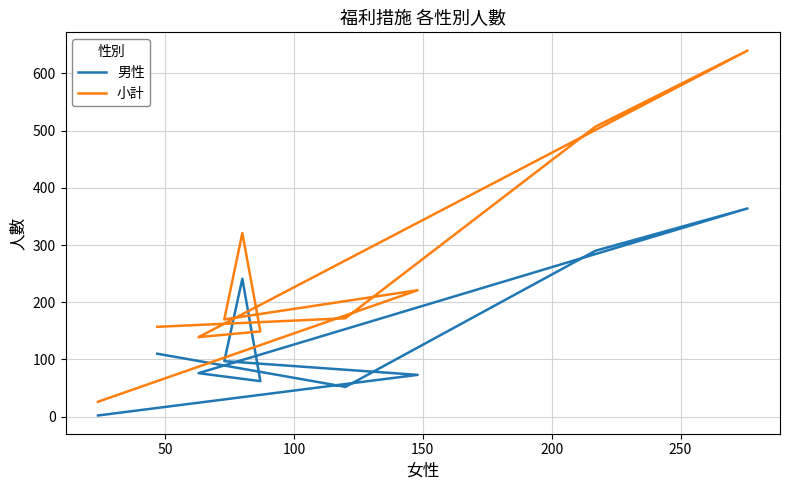

Where is the first local minimum for 小計?

200